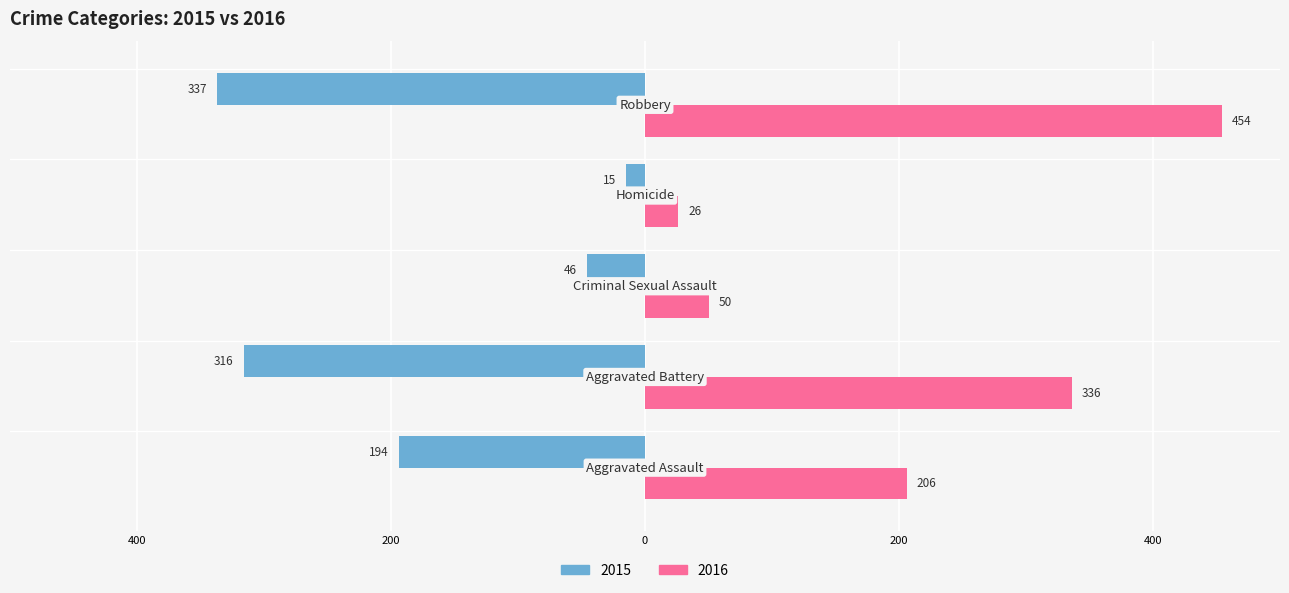

Reading right to left, list all the values displayed in this chart.

2015: Robbery=-337	Homicide=-15	Criminal Sexual Assault=-46	Aggravated Battery=-316	Aggravated Assault=-194
2016: Robbery=454	Homicide=26	Criminal Sexual Assault=50	Aggravated Battery=336	Aggravated Assault=206